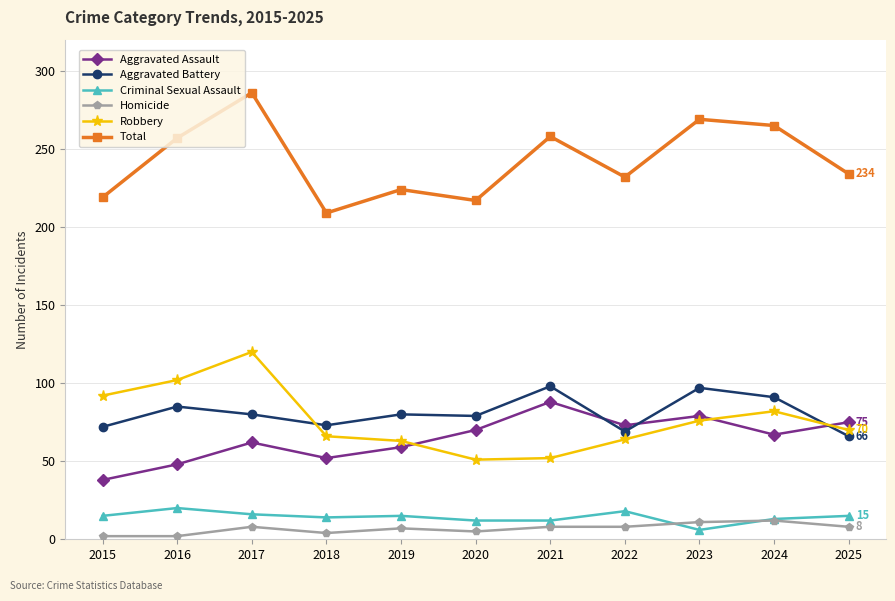

Rank the series at 2016 from highest to lowest value.

Total, Robbery, Aggravated Battery, Aggravated Assault, Criminal Sexual Assault, Homicide